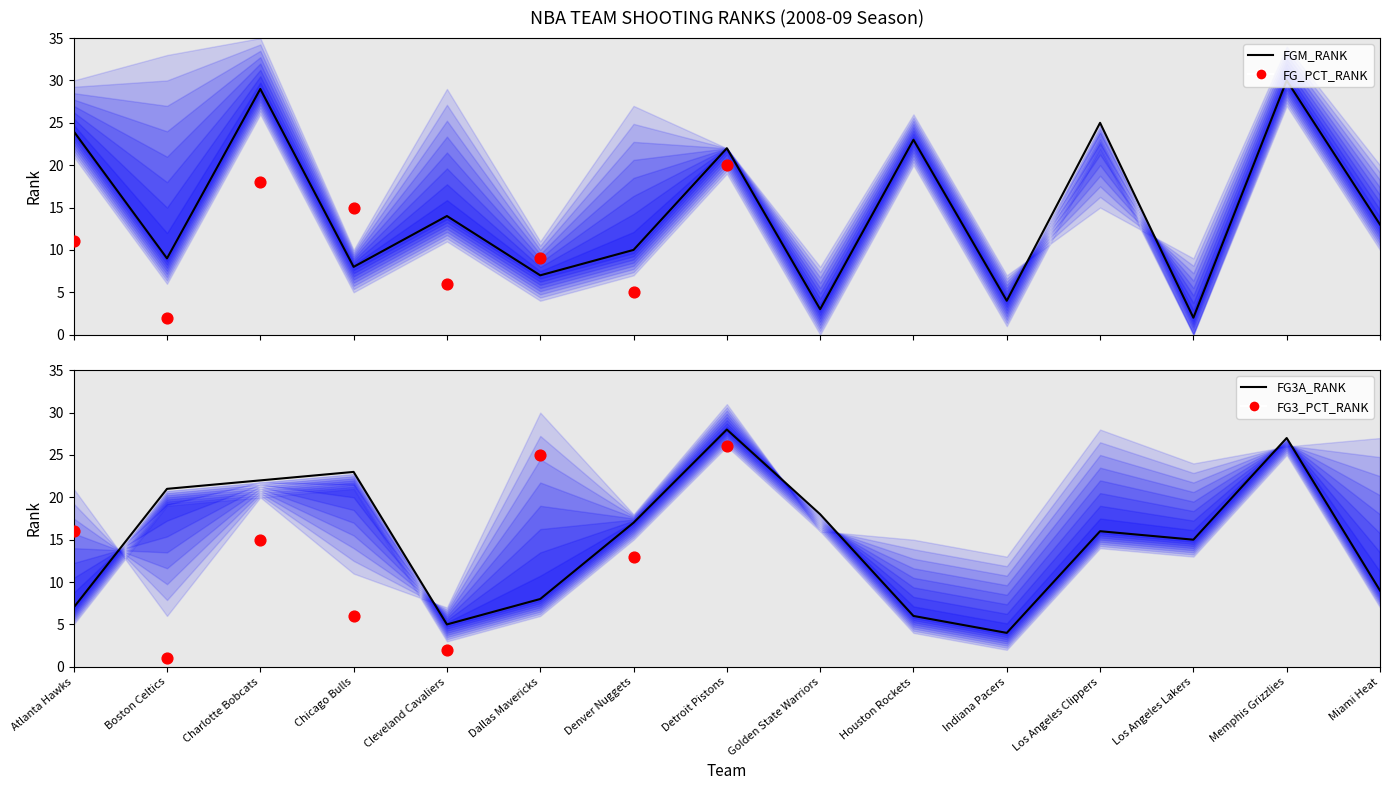

Which series has the largest Y range (max minus min)?

FGM_RANK